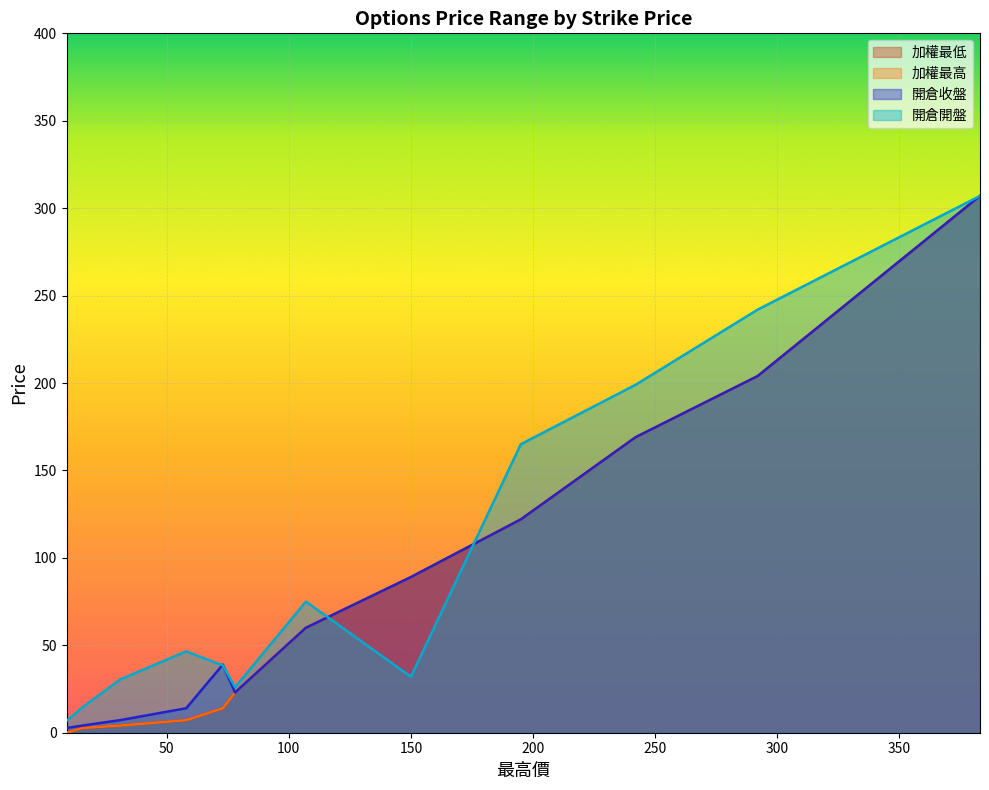

Is the value of 開倉開盤 at 15.5 greater than the value of 開倉收盤 at 195?

No